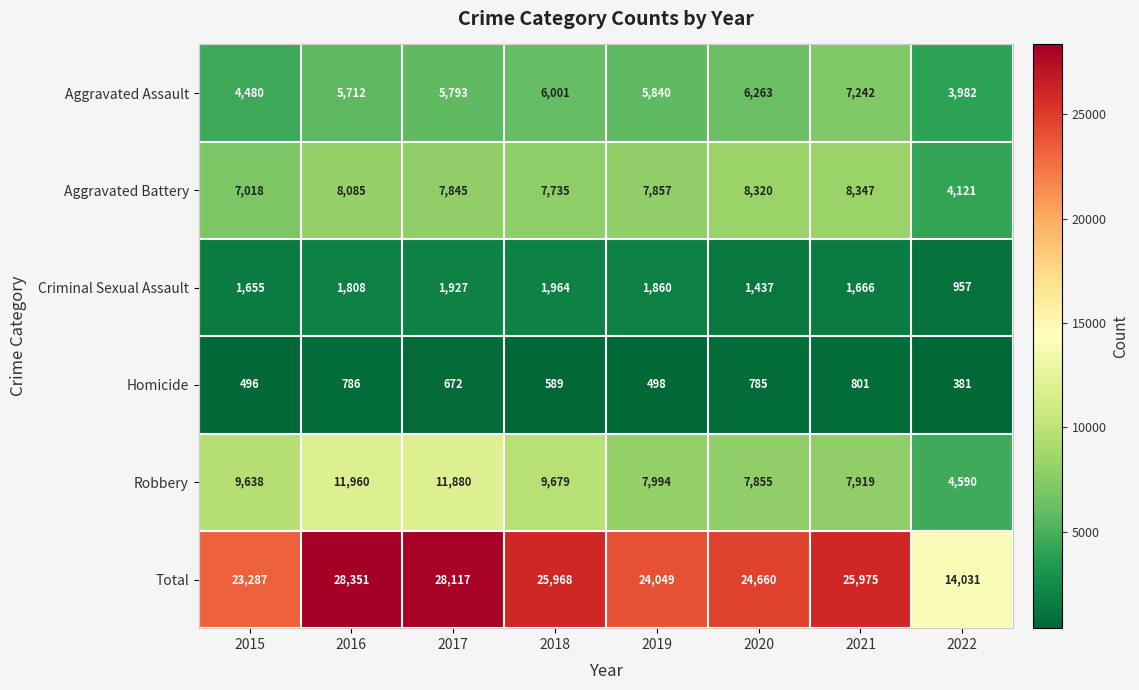

Which category has the lowest value in the Homicide series?

2022